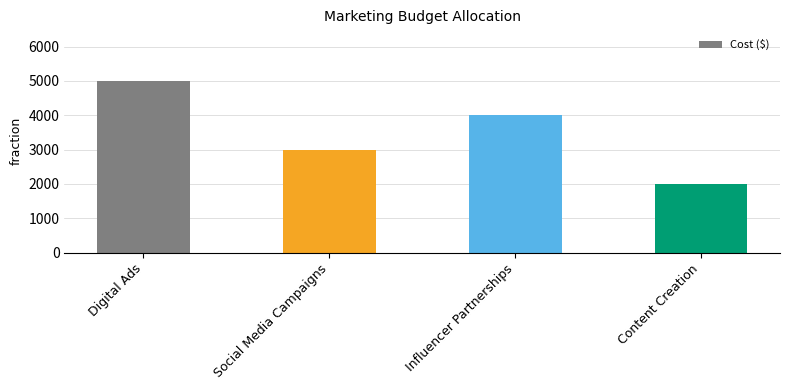

What is the minimum value shown in the chart?

2000